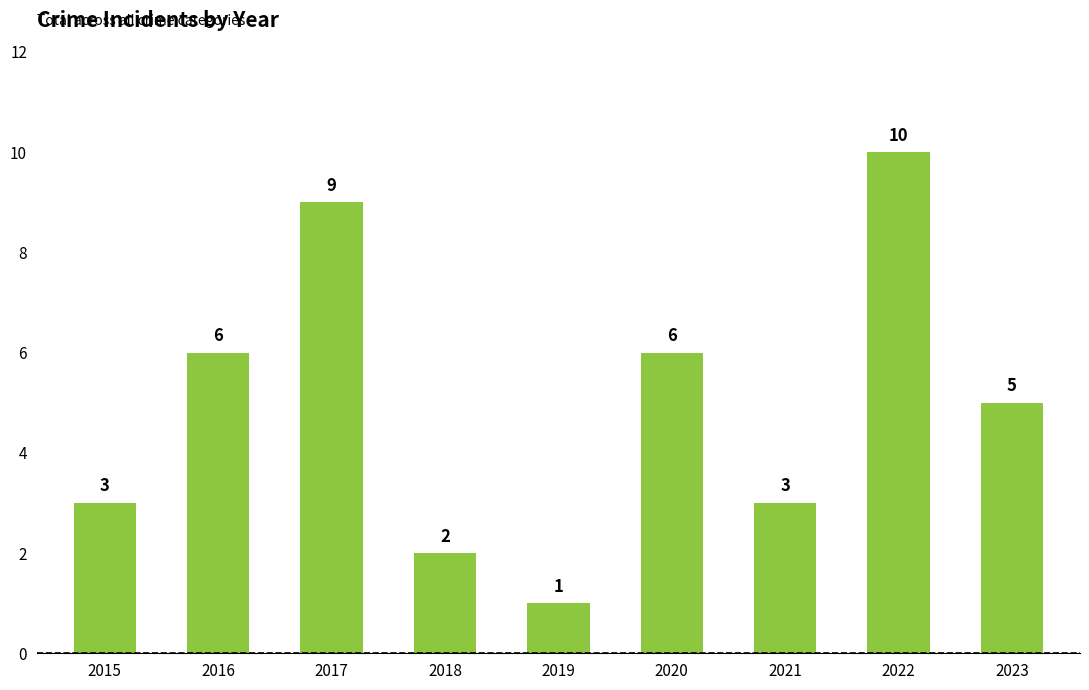

Is it true that the value at 2023 is 1?

False